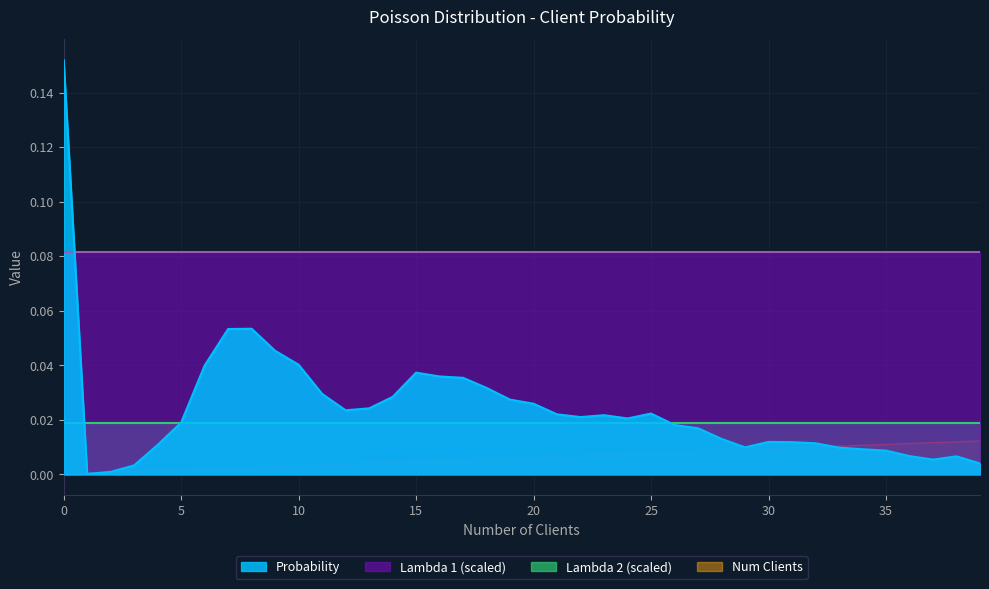

In Probability, how many points are higher than both neighbors (excluding endpoints)?

6